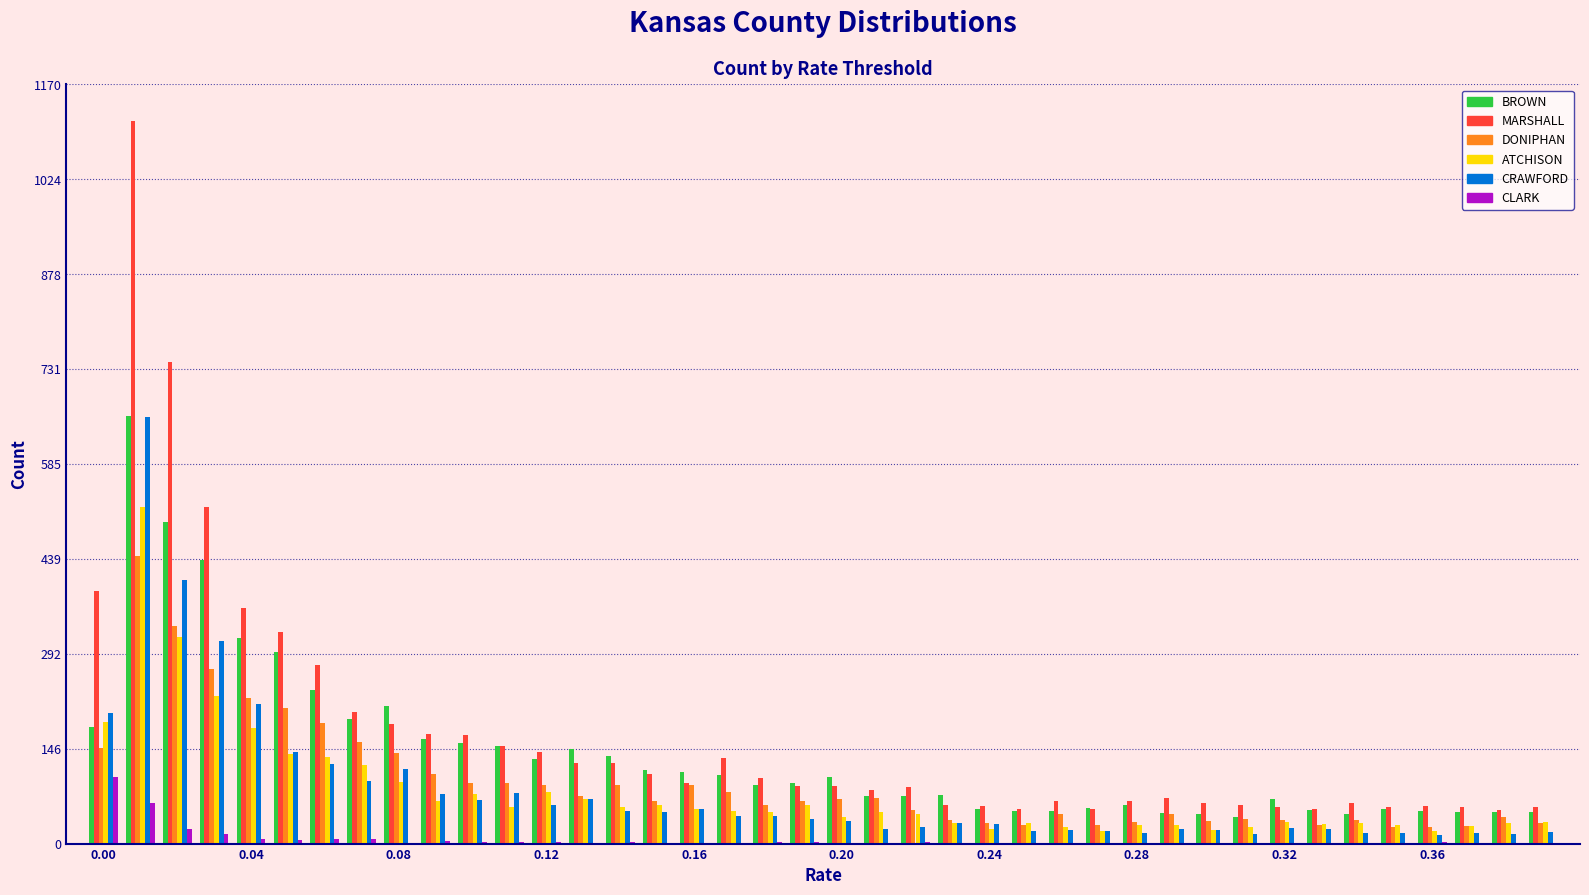

What is the sum of all MARSHALL values?

6775